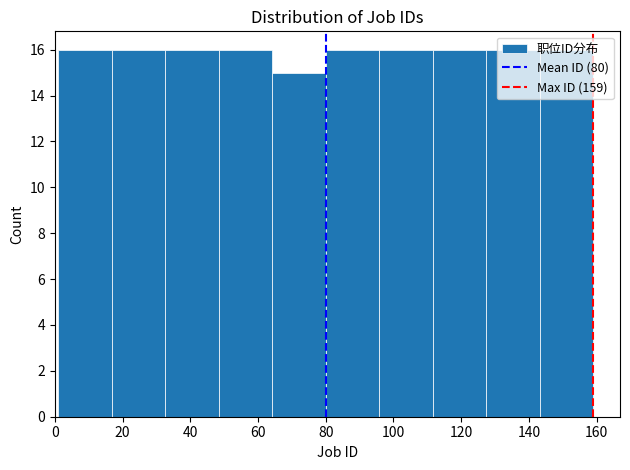

Reading left to right, transcribe this chart: for each bar, give the range it covers on the x-axis and its height. Neither the bar edges nor the heights are printed on the chart, so give them approximately, as read against the axes.

1.0 to 16.8: 16
16.8 to 32.6: 16
32.6 to 48.4: 16
48.4 to 64.2: 16
64.2 to 80.0: 15
80.0 to 95.8: 16
95.8 to 111.6: 16
111.6 to 127.4: 16
127.4 to 143.2: 16
143.2 to 159.0: 16